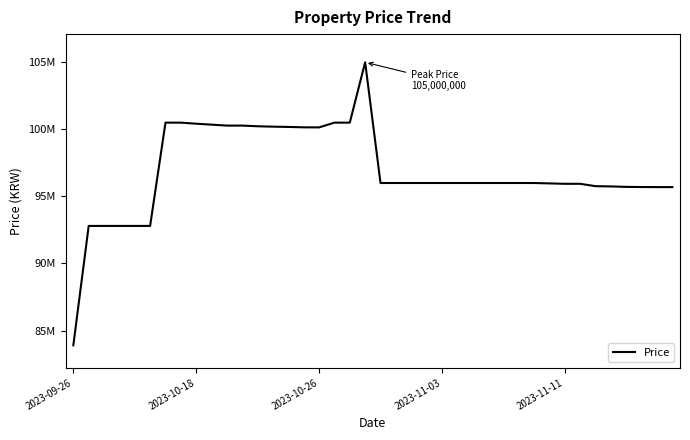

Is this an area chart (filled region under the line)?

No